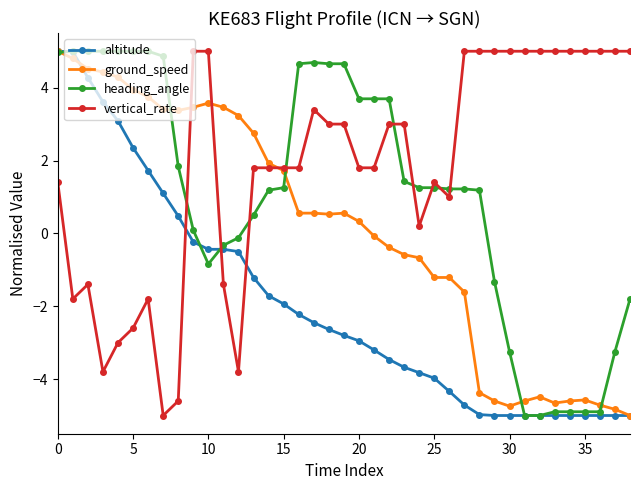

What is the highest value of the altitude series?

5.0